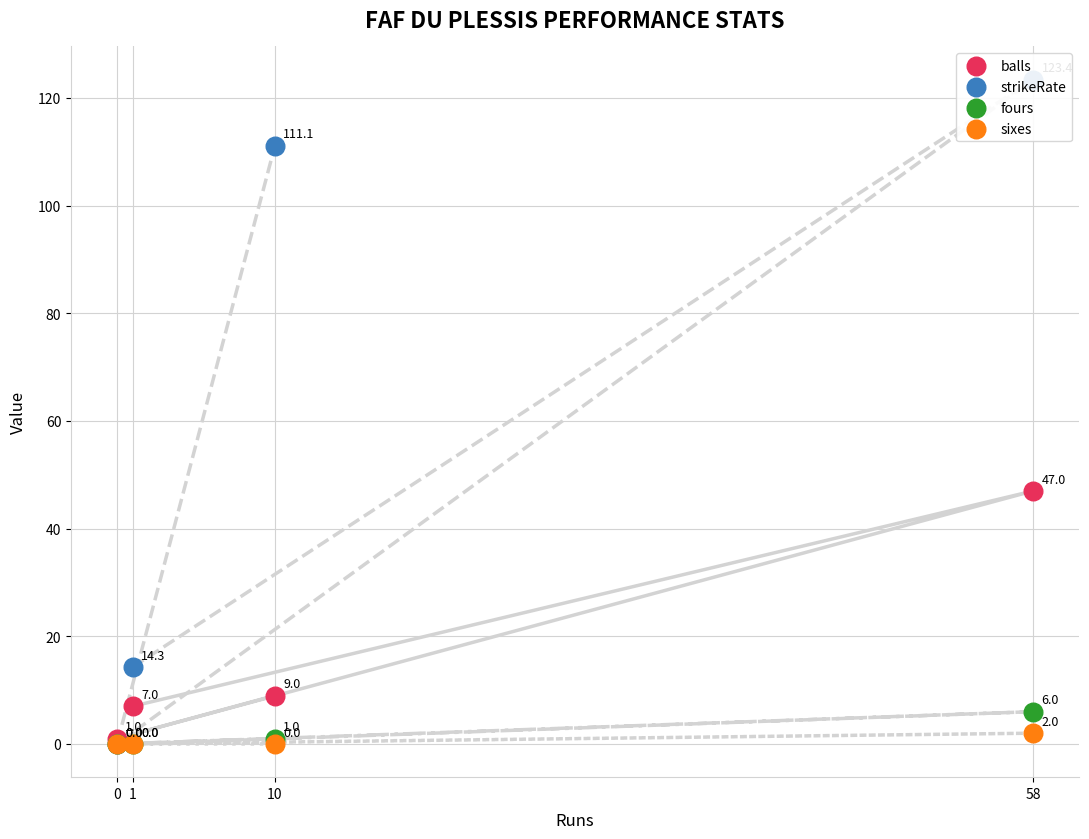

What is the total value across all series at 1?

21.3